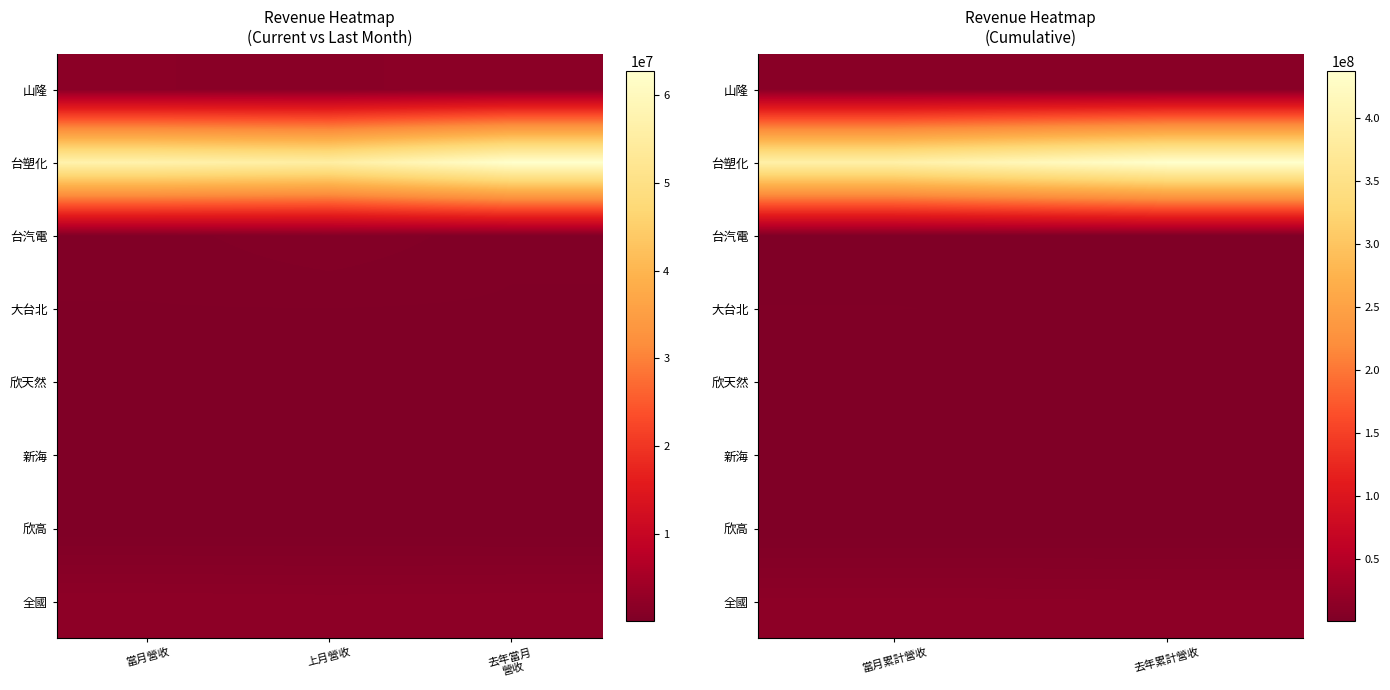

What is the minimum value shown in the chart?

891734